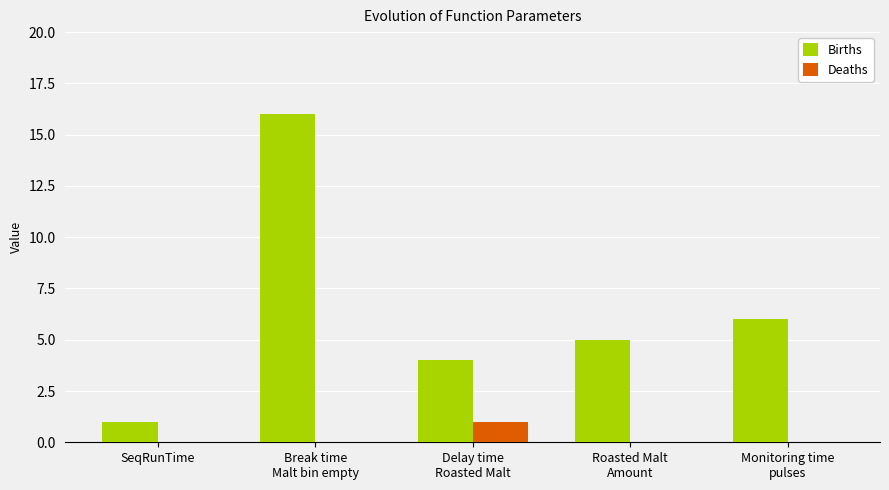

What is the maximum value shown in the chart?

16